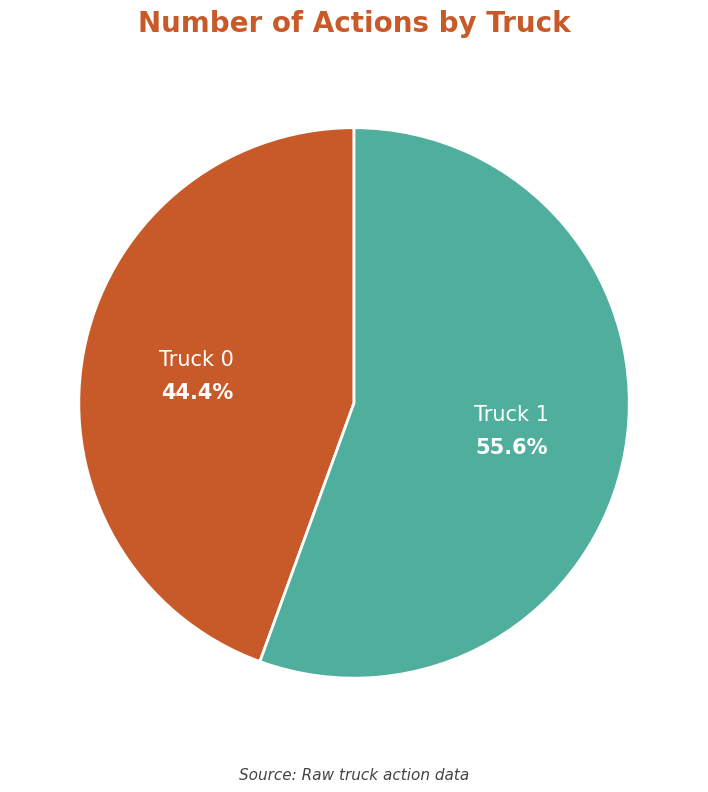

Which has a higher value, Truck 0 or Truck 1?

Truck 1